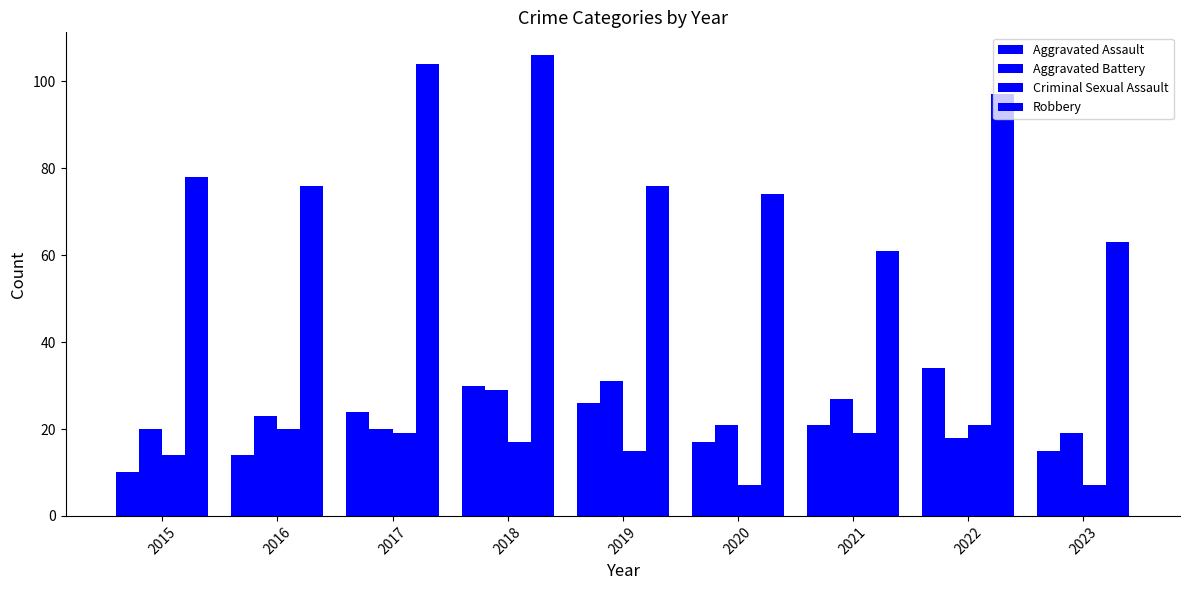

What is the sum of the Criminal Sexual Assault values at 2018 and 2022?

38